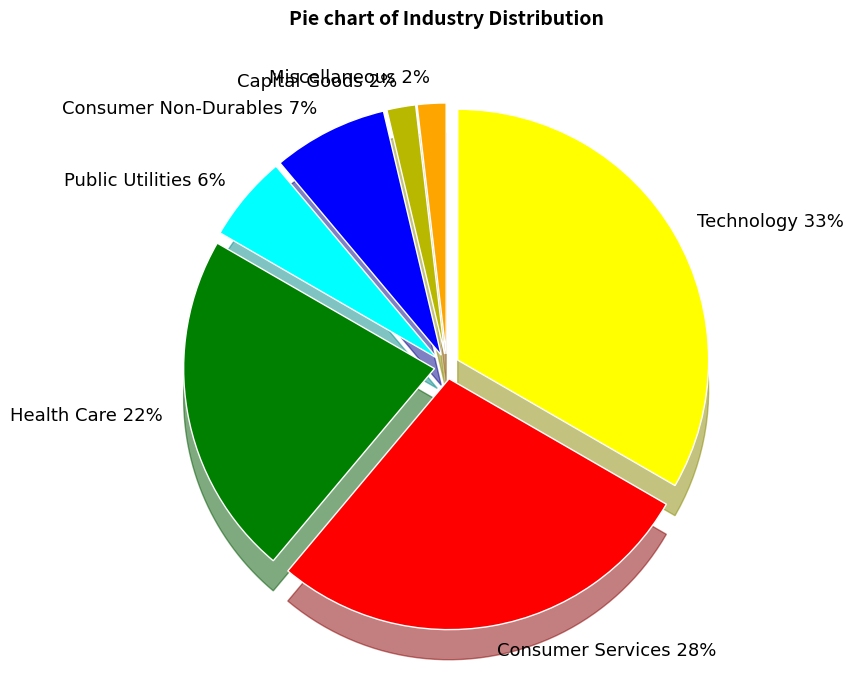

Rank the categories by value from lowest to highest.

Capital Goods, Miscellaneous, Public Utilities, Consumer Non-Durables, Health Care, Consumer Services, Technology